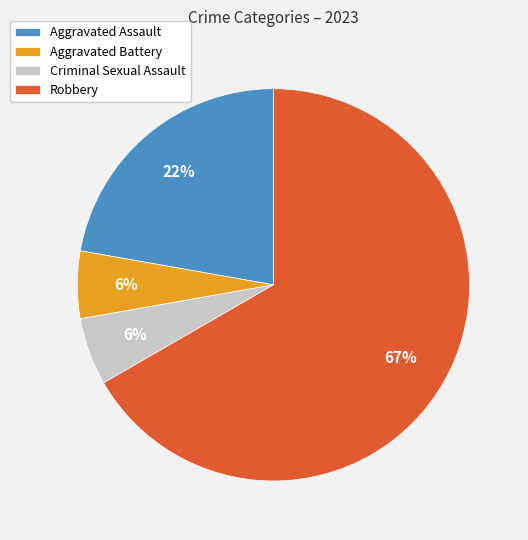

Does Robbery represent more than half of the total?

Yes